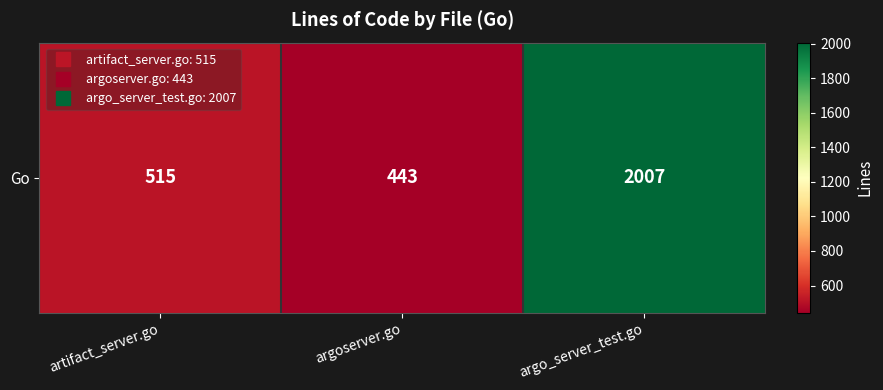

What is the average value?

988